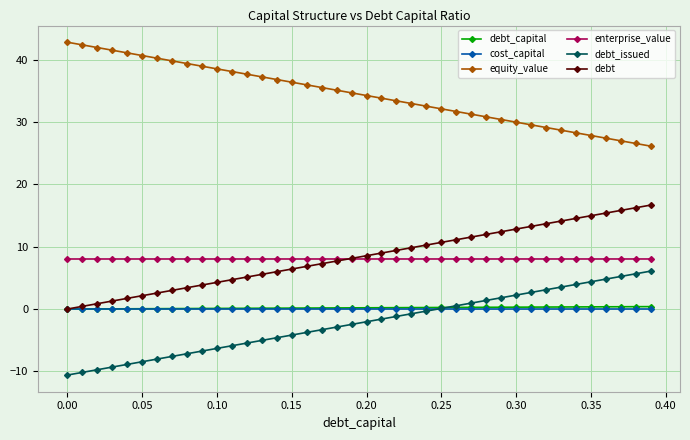

What is the greatest value displayed?

42.8